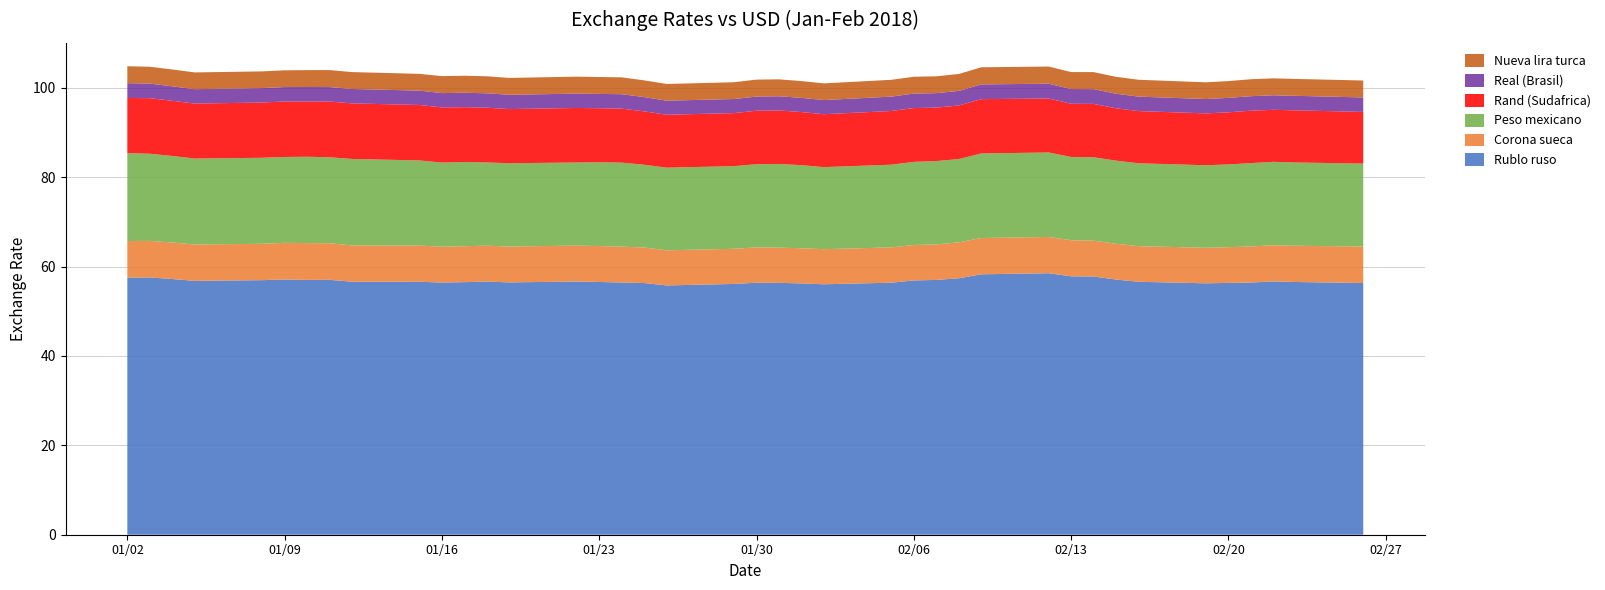

Reading left to right, extract all data points from this chart.

Rublo ruso: 02-01-2018=57.5	03-01-2018=57.6	04-01-2018=57.2	05-01-2018=56.8	08-01-2018=56.9	09-01-2018=57.1	10-01-2018=57.0	11-01-2018=57.0	12-01-2018=56.6	15-01-2018=56.6	16-01-2018=56.4	17-01-2018=56.5	18-01-2018=56.6	19-01-2018=56.4	22-01-2018=56.6	23-01-2018=56.5	24-01-2018=56.4	25-01-2018=56.3	26-01-2018=55.8	29-01-2018=56.1	30-01-2018=56.4	31-01-2018=56.4	01-02-2018=56.2	02-02-2018=56.0	05-02-2018=56.4	06-02-2018=56.9	07-02-2018=57.0	08-02-2018=57.4	09-02-2018=58.3	12-02-2018=58.5	13-02-2018=57.8	14-02-2018=57.8	15-02-2018=57.1	16-02-2018=56.6	19-02-2018=56.2	20-02-2018=56.3	21-02-2018=56.4	22-02-2018=56.7	23-02-2018=56.5	26-02-2018=56.3
Corona sueca: 02-01-2018=8.2	03-01-2018=8.2	04-01-2018=8.2	05-01-2018=8.1	08-01-2018=8.1	09-01-2018=8.2	10-01-2018=8.2	11-01-2018=8.2	12-01-2018=8.1	15-01-2018=8.1	16-01-2018=8.0	17-01-2018=8.0	18-01-2018=8.0	19-01-2018=8.0	22-01-2018=8.0	23-01-2018=8.0	24-01-2018=8.0	25-01-2018=7.9	26-01-2018=7.9	29-01-2018=7.9	30-01-2018=7.9	31-01-2018=7.9	01-02-2018=7.9	02-02-2018=7.8	05-02-2018=7.9	06-02-2018=7.9	07-02-2018=7.9	08-02-2018=8.0	09-02-2018=8.1	12-02-2018=8.1	13-02-2018=8.1	14-02-2018=8.0	15-02-2018=8.0	16-02-2018=8.0	19-02-2018=7.9	20-02-2018=8.0	21-02-2018=8.1	22-02-2018=8.1	23-02-2018=8.1	26-02-2018=8.2
Peso mexicano: 02-01-2018=19.7	03-01-2018=19.5	04-01-2018=19.4	05-01-2018=19.2	08-01-2018=19.2	09-01-2018=19.2	10-01-2018=19.3	11-01-2018=19.2	12-01-2018=19.3	15-01-2018=19.0	16-01-2018=18.8	17-01-2018=18.8	18-01-2018=18.6	19-01-2018=18.6	22-01-2018=18.6	23-01-2018=18.7	24-01-2018=18.8	25-01-2018=18.5	26-01-2018=18.5	29-01-2018=18.5	30-01-2018=18.6	31-01-2018=18.7	01-02-2018=18.6	02-02-2018=18.4	05-02-2018=18.5	06-02-2018=18.6	07-02-2018=18.6	08-02-2018=18.6	09-02-2018=18.9	12-02-2018=18.9	13-02-2018=18.6	14-02-2018=18.7	15-02-2018=18.6	16-02-2018=18.5	19-02-2018=18.5	20-02-2018=18.5	21-02-2018=18.6	22-02-2018=18.7	23-02-2018=18.6	26-02-2018=18.6
Rand (Sudafrica): 02-01-2018=12.3	03-01-2018=12.4	04-01-2018=12.3	05-01-2018=12.3	08-01-2018=12.4	09-01-2018=12.4	10-01-2018=12.4	11-01-2018=12.5	12-01-2018=12.4	15-01-2018=12.4	16-01-2018=12.3	17-01-2018=12.3	18-01-2018=12.3	19-01-2018=12.1	22-01-2018=12.2	23-01-2018=12.1	24-01-2018=12.1	25-01-2018=11.9	26-01-2018=11.8	29-01-2018=11.9	30-01-2018=12.0	31-01-2018=12.0	01-02-2018=11.9	02-02-2018=11.8	05-02-2018=12.0	06-02-2018=12.0	07-02-2018=12.0	08-02-2018=12.0	09-02-2018=12.1	12-02-2018=12.1	13-02-2018=11.9	14-02-2018=11.9	15-02-2018=11.7	16-02-2018=11.7	19-02-2018=11.6	20-02-2018=11.7	21-02-2018=11.7	22-02-2018=11.6	23-02-2018=11.7	26-02-2018=11.6
Real (Brasil): 02-01-2018=3.3	03-01-2018=3.3	04-01-2018=3.2	05-01-2018=3.2	08-01-2018=3.2	09-01-2018=3.2	10-01-2018=3.2	11-01-2018=3.2	12-01-2018=3.2	15-01-2018=3.2	16-01-2018=3.2	17-01-2018=3.2	18-01-2018=3.2	19-01-2018=3.2	22-01-2018=3.2	23-01-2018=3.2	24-01-2018=3.2	25-01-2018=3.2	26-01-2018=3.1	29-01-2018=3.1	30-01-2018=3.2	31-01-2018=3.2	01-02-2018=3.2	02-02-2018=3.2	05-02-2018=3.2	06-02-2018=3.2	07-02-2018=3.2	08-02-2018=3.3	09-02-2018=3.3	12-02-2018=3.3	13-02-2018=3.3	14-02-2018=3.3	15-02-2018=3.3	16-02-2018=3.2	19-02-2018=3.2	20-02-2018=3.2	21-02-2018=3.2	22-02-2018=3.3	23-02-2018=3.2	26-02-2018=3.2
Nueva lira turca: 02-01-2018=3.8	03-01-2018=3.8	04-01-2018=3.8	05-01-2018=3.7	08-01-2018=3.7	09-01-2018=3.7	10-01-2018=3.8	11-01-2018=3.8	12-01-2018=3.8	15-01-2018=3.8	16-01-2018=3.8	17-01-2018=3.8	18-01-2018=3.8	19-01-2018=3.8	22-01-2018=3.8	23-01-2018=3.8	24-01-2018=3.8	25-01-2018=3.7	26-01-2018=3.7	29-01-2018=3.8	30-01-2018=3.8	31-01-2018=3.8	01-02-2018=3.8	02-02-2018=3.7	05-02-2018=3.8	06-02-2018=3.8	07-02-2018=3.8	08-02-2018=3.8	09-02-2018=3.8	12-02-2018=3.8	13-02-2018=3.8	14-02-2018=3.8	15-02-2018=3.8	16-02-2018=3.8	19-02-2018=3.7	20-02-2018=3.8	21-02-2018=3.8	22-02-2018=3.8	23-02-2018=3.8	26-02-2018=3.8